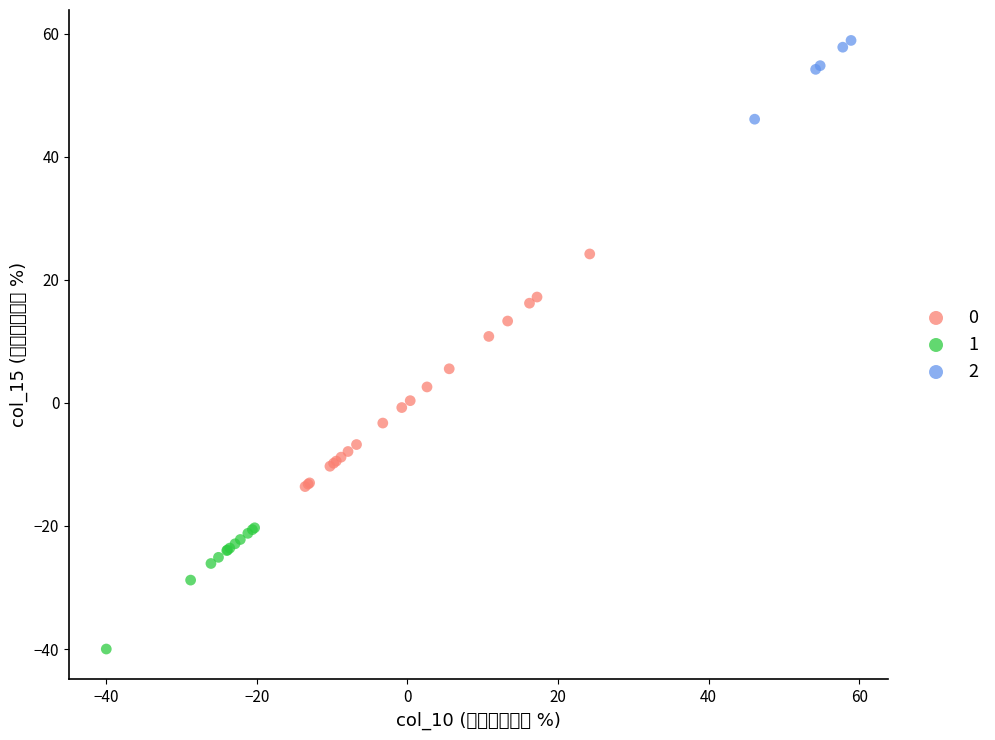

What are all the series names shown in the legend?

0, 1, 2